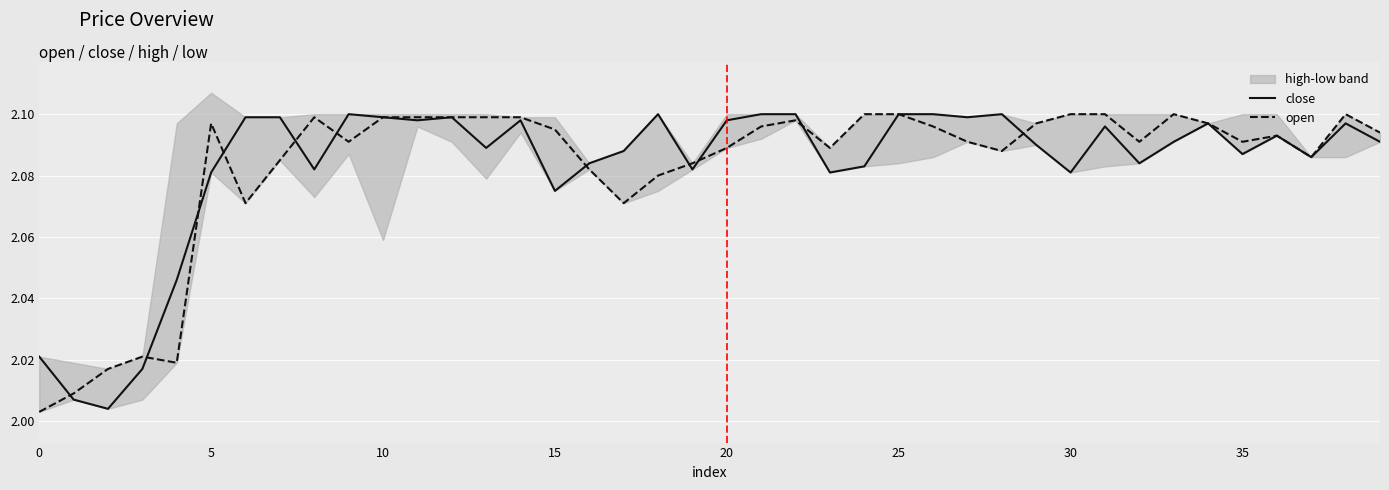

Which category has the highest value in the close series?

9